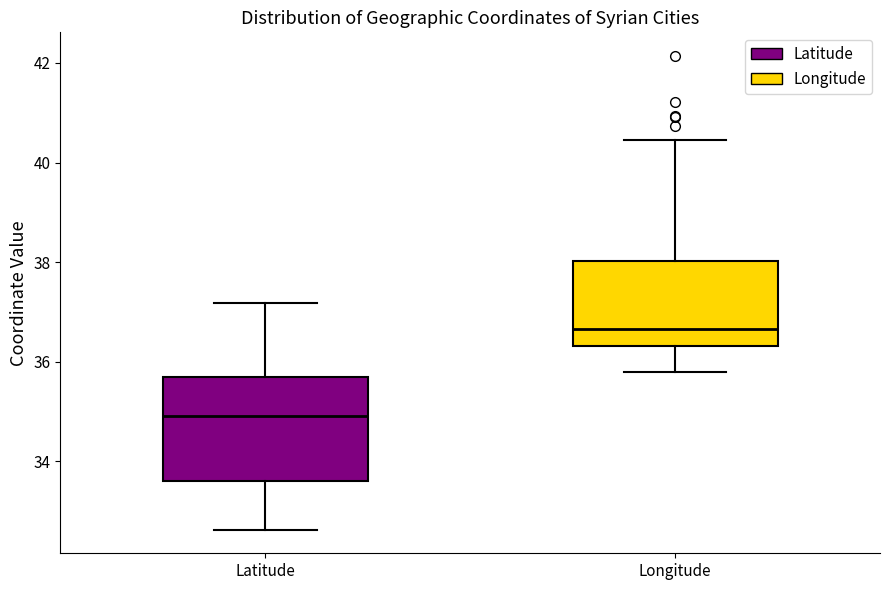

Where does the lower whisker of the box for Latitude end on the y-axis? The values are not printed on the chart, so give them approximately, as read against the axis.

32.6